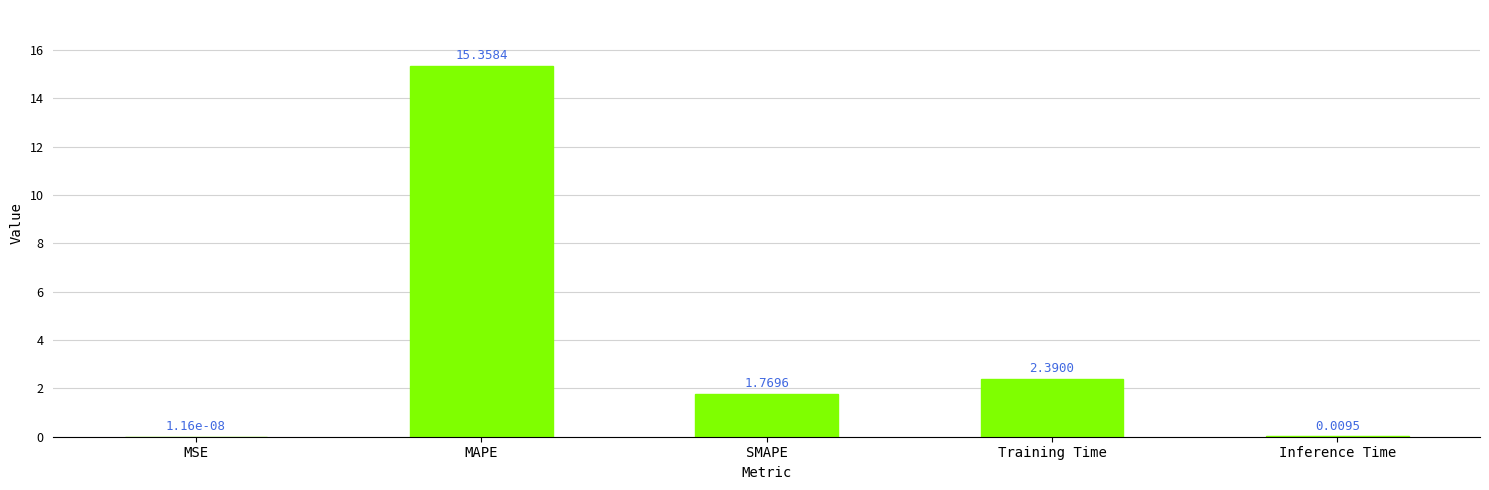

At which category does the chart reach its peak across all series?

MAPE